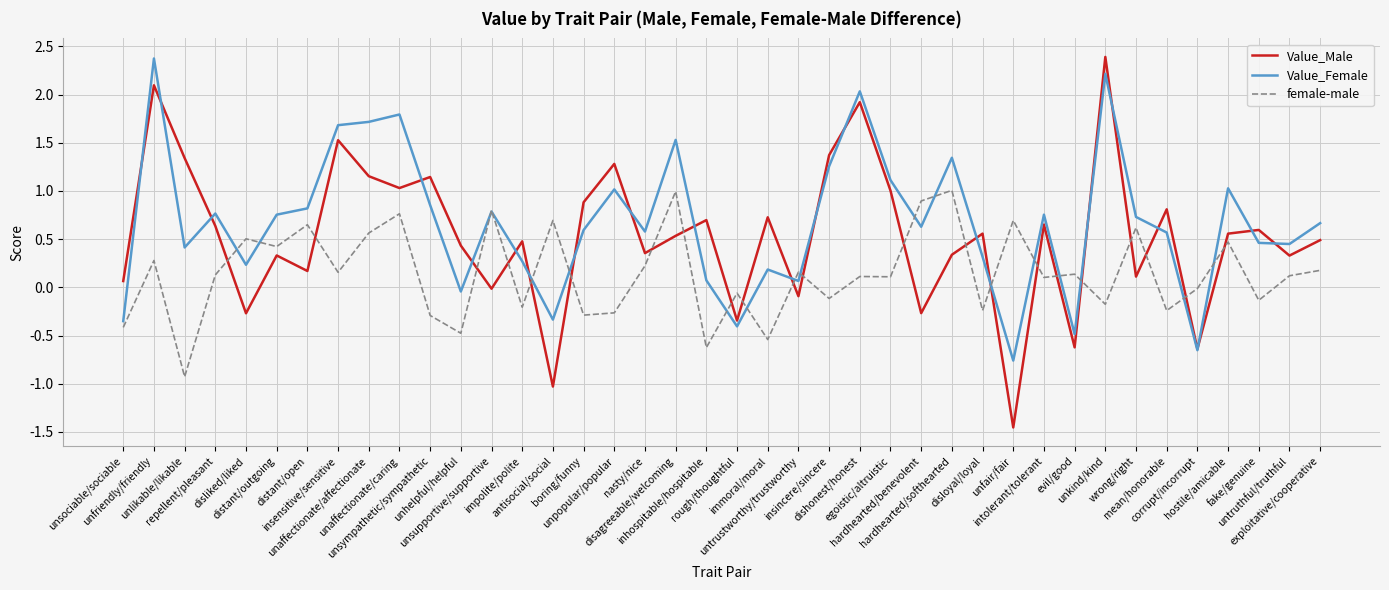

Which series has the largest range (max minus min)?

Value_Male